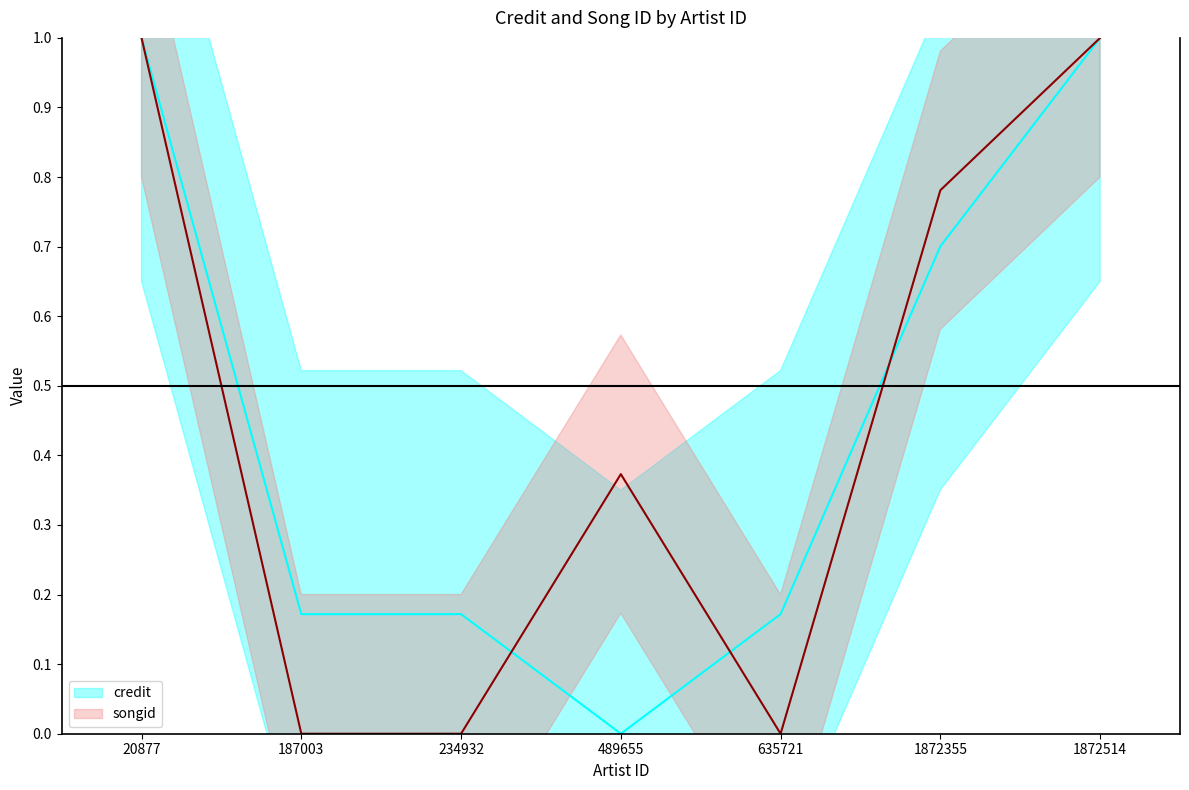

At 234932, list the series in order from largest to smallest.

credit, songid